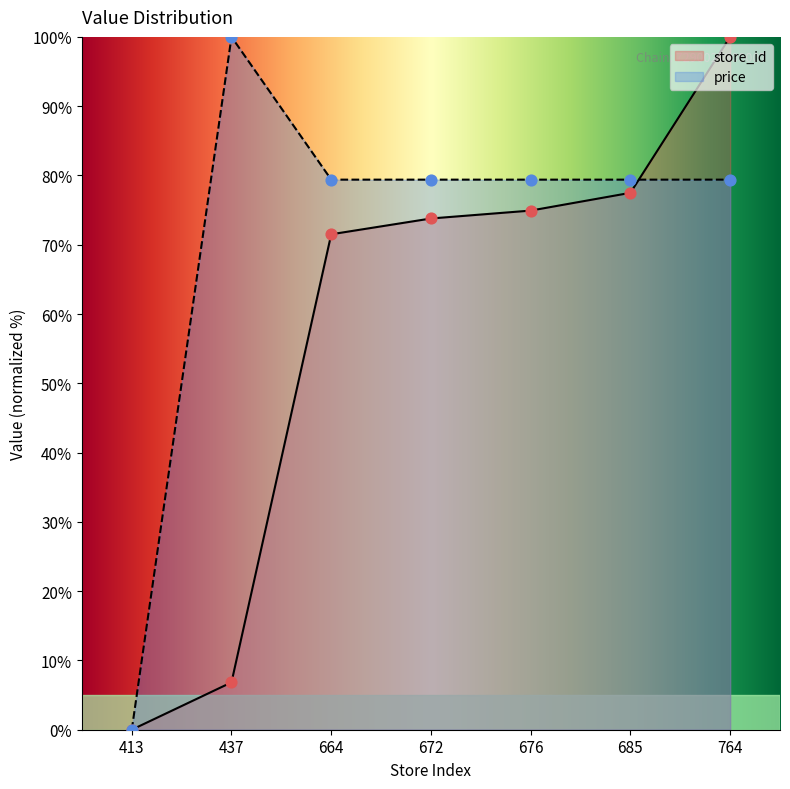

Which series reaches the minimum Y coordinate?

store_id